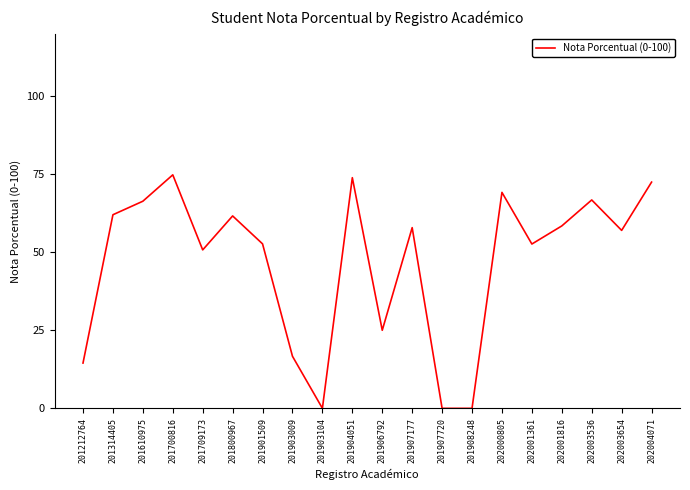

What is the difference between the maximum and minimum values?

74.8